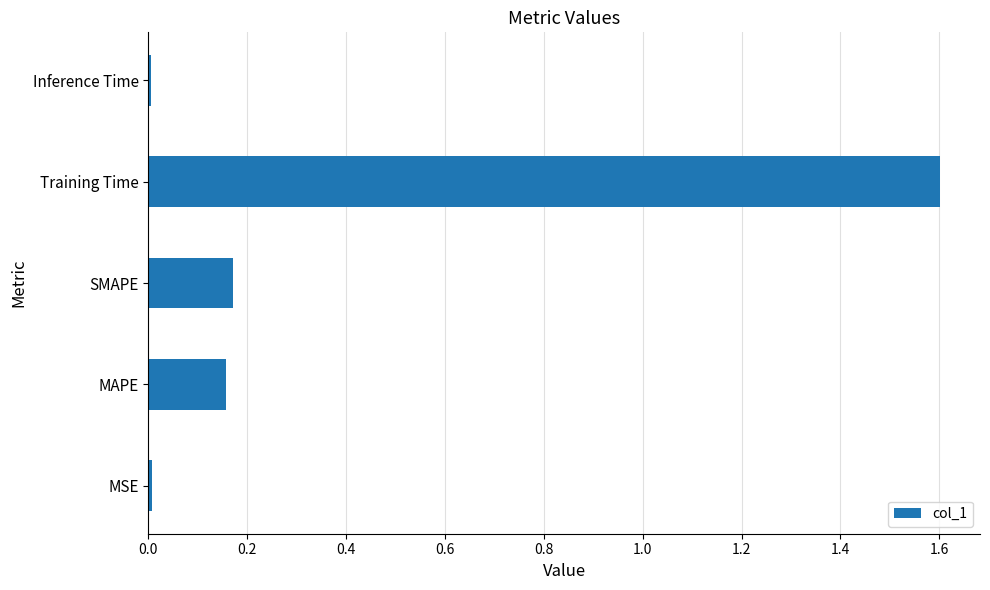

What is the difference between the maximum and minimum values?

1.6